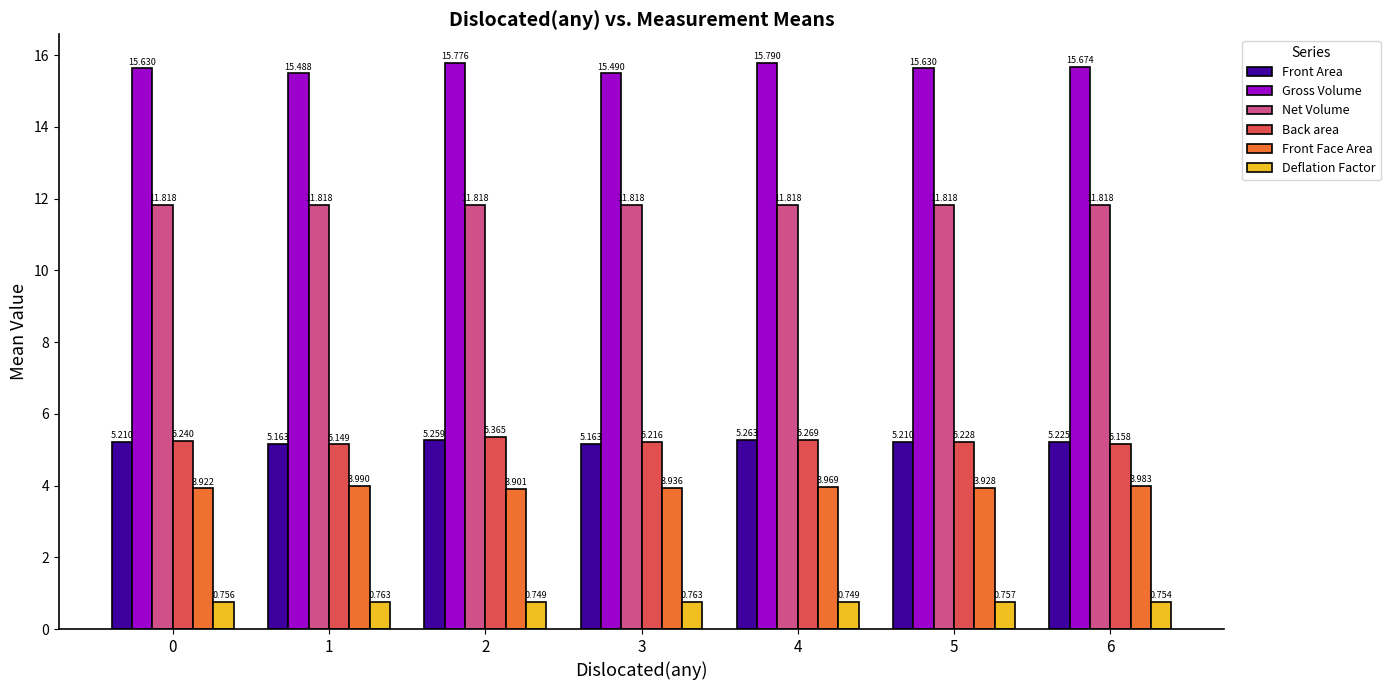

At which label does Front Area reach its peak?

4